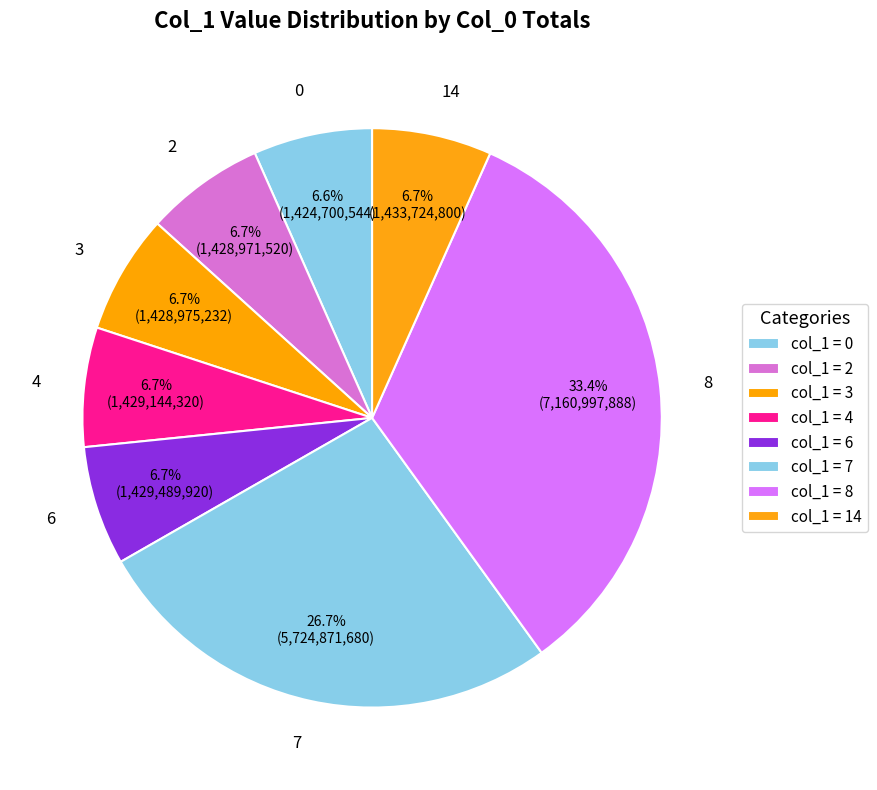

How much of the chart is everything except 3?

93.3%